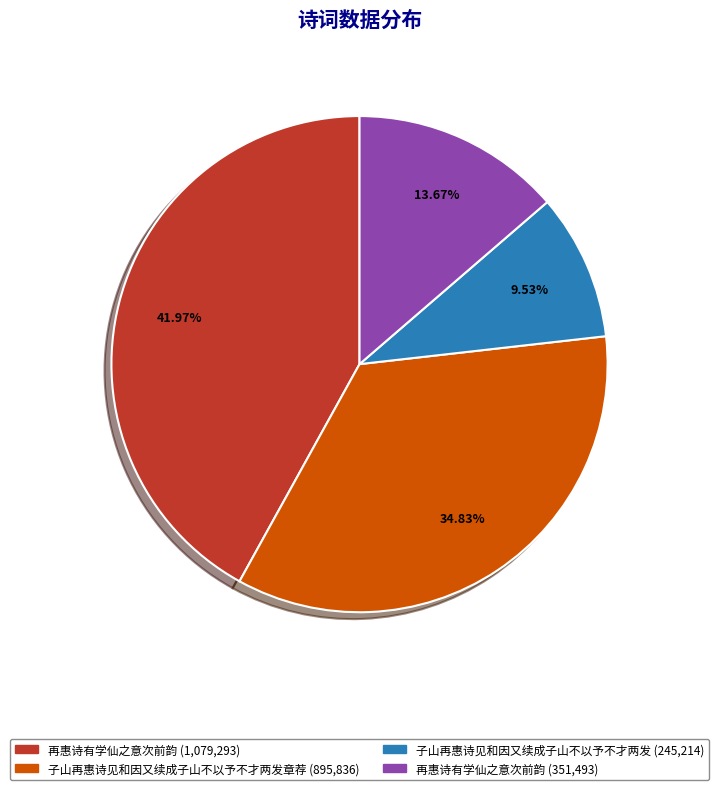

Is there a majority slice in this chart?

No